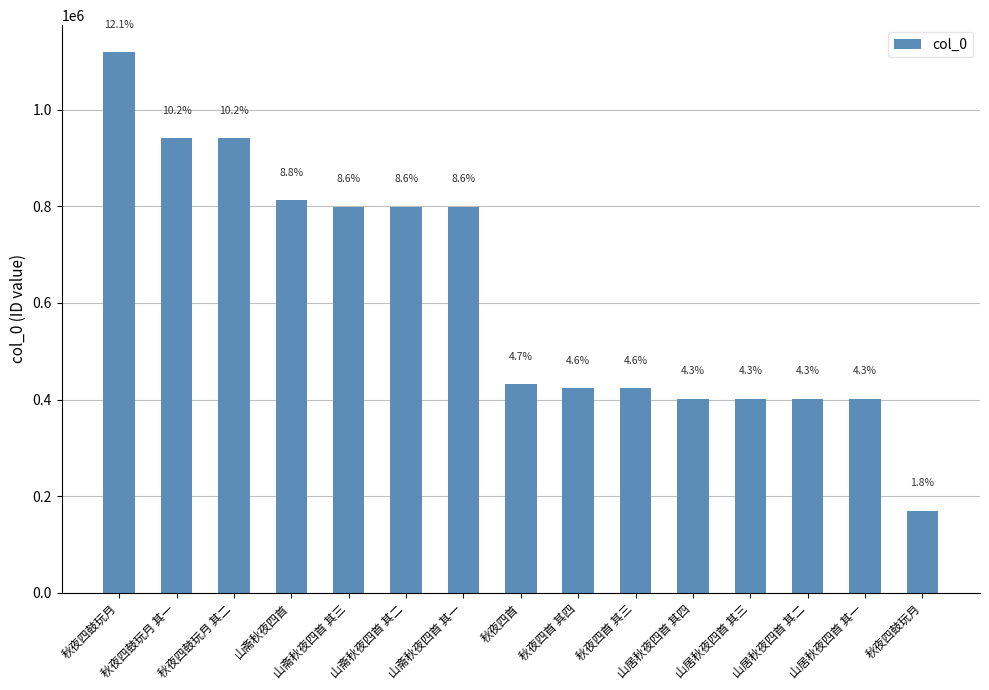

How many bars are there in total?

15